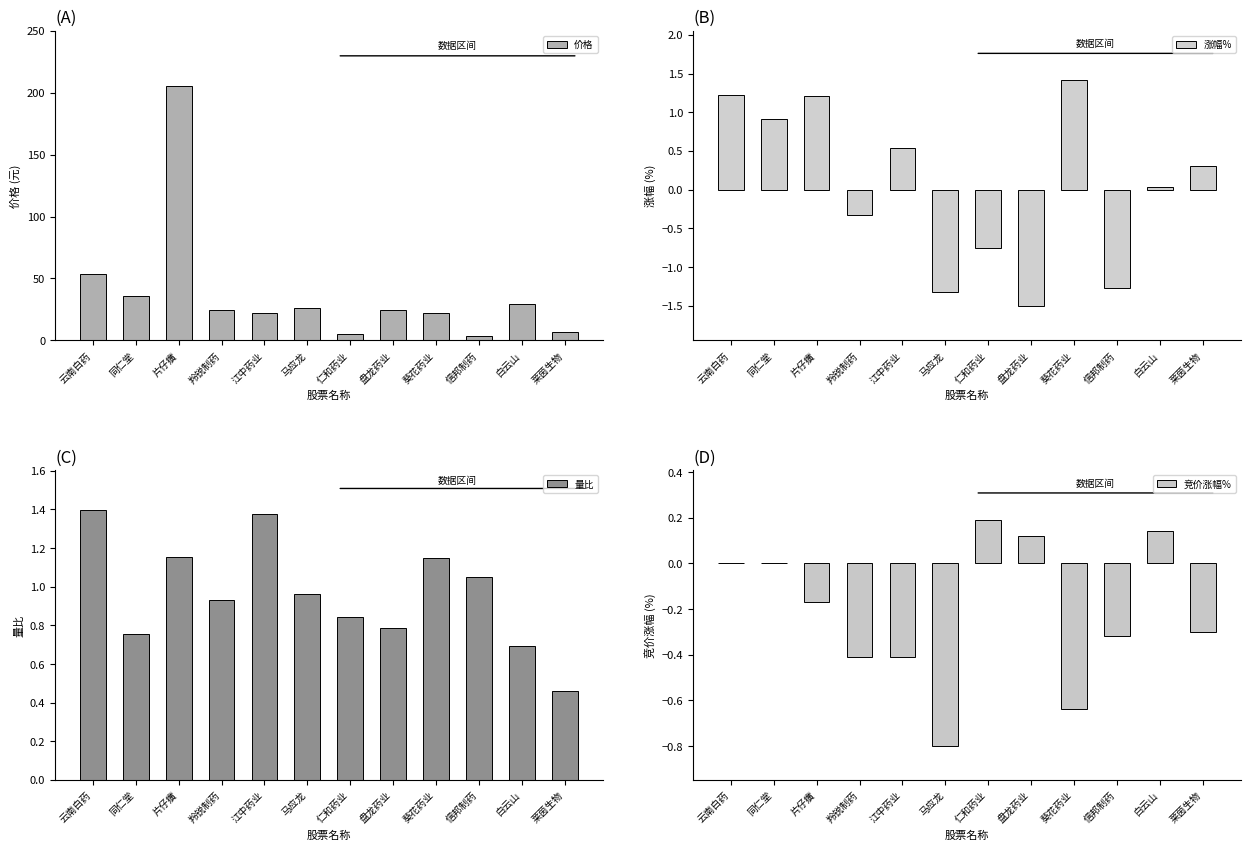

Which series has the widest spread of values?

价格